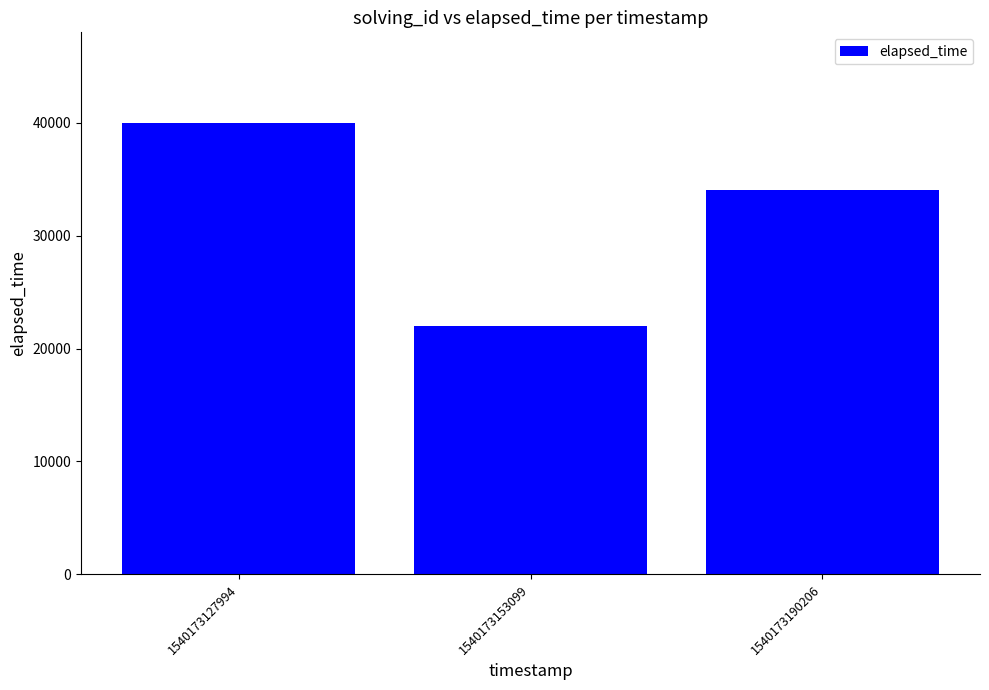

Reading left to right, extract all data points from this chart.

1540173127994=40000	1540173153099=22000	1540173190206=34000